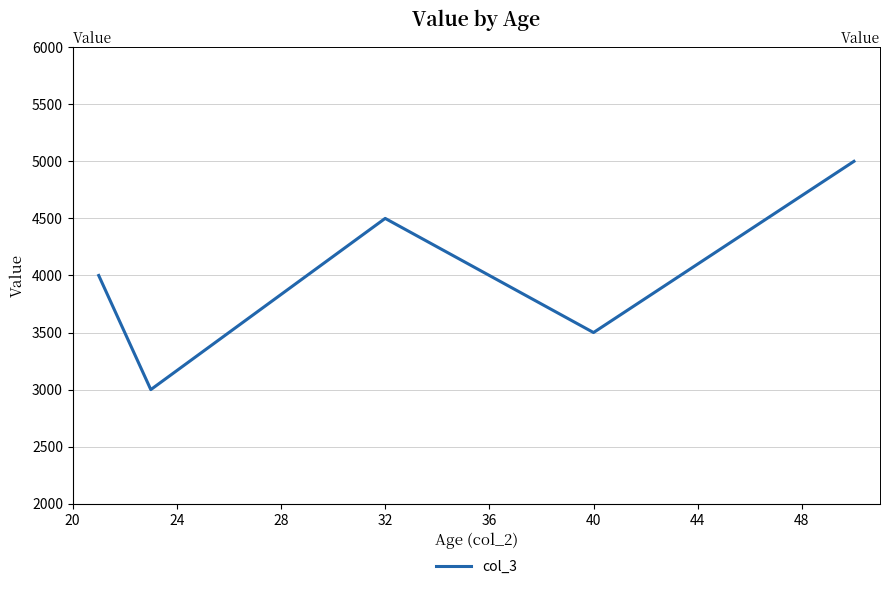

Is this an area chart (filled region under the line)?

No